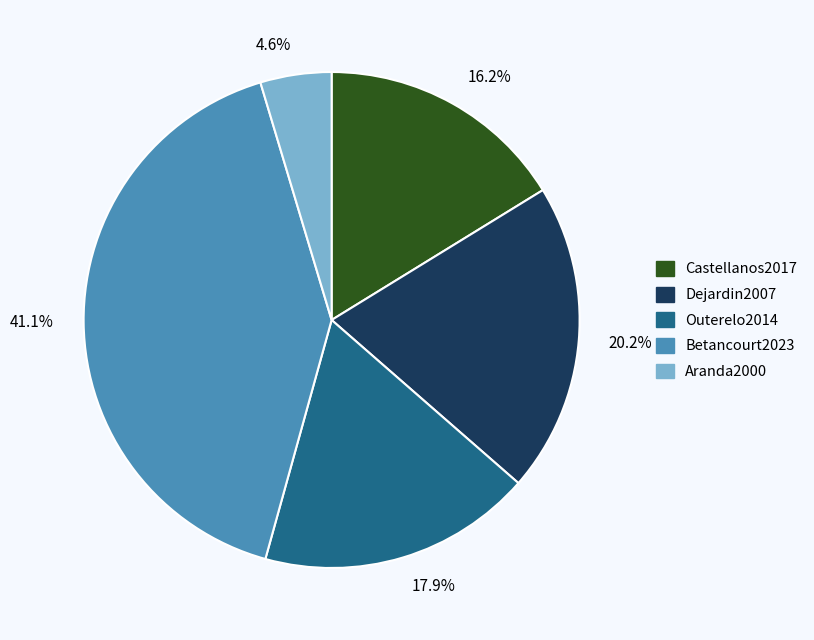

Does Dejardin2007 represent more than half of the total?

No